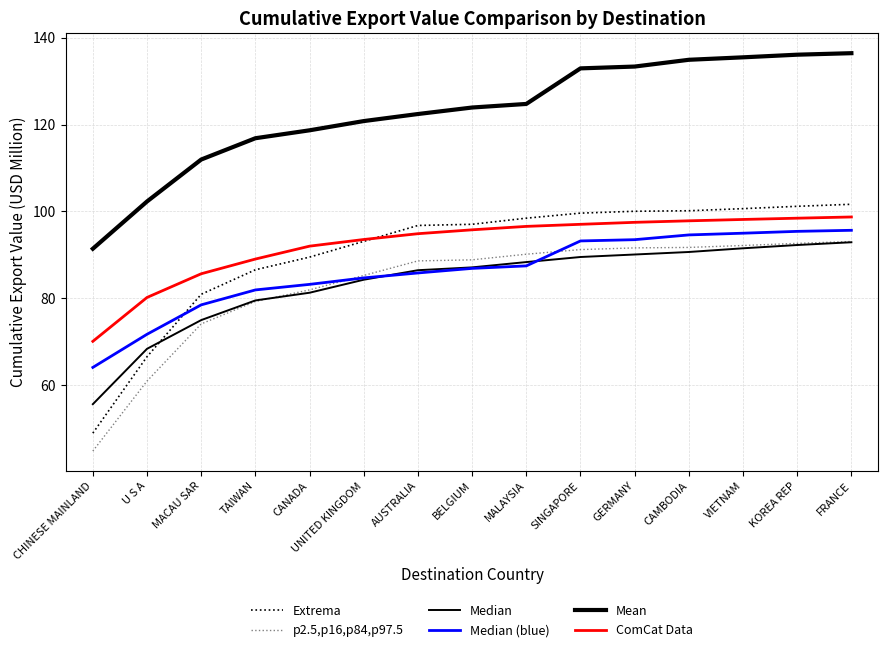

How many lines are shown in the chart?

6